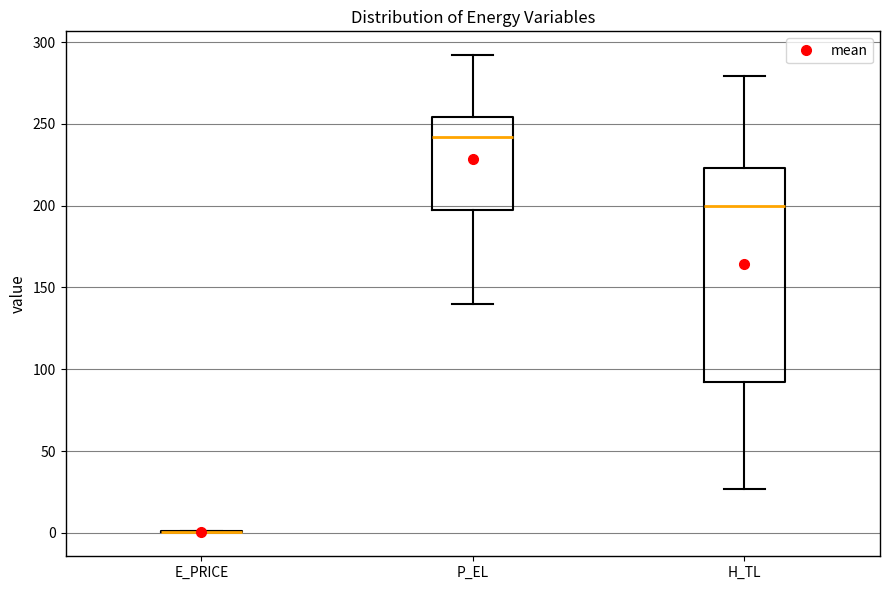

Reading left to right, transcribe this box plot: for each box, give where its median line is, the range the box spans, and where its two whiskers end, as read against the y-axis. The values are not printed on the chart, so give them approximately, as read against the axis.

E_PRICE: box collapsed to a line at 0, whiskers 0 to 0
P_EL: median 240, box 195 to 255, whiskers 140 to 290
H_TL: median 200, box 90 to 225, whiskers 25 to 280